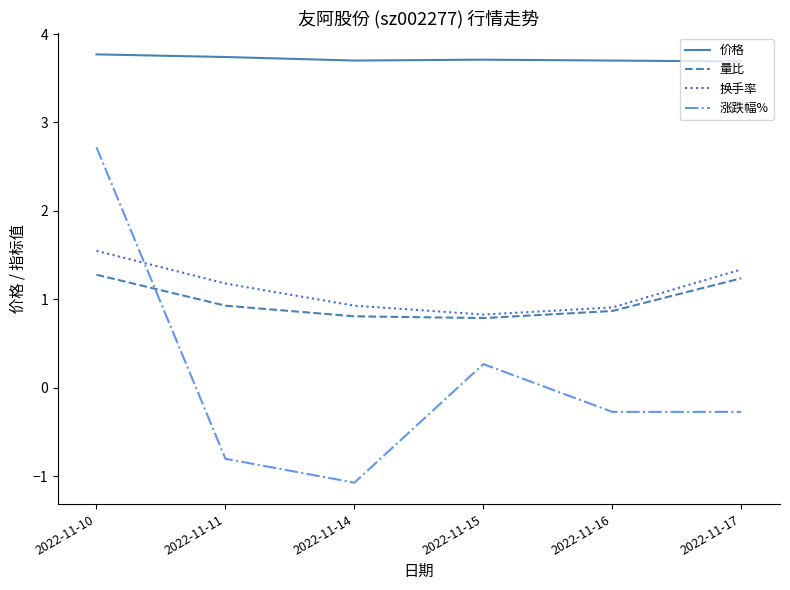

Which series has the widest spread of values?

涨跌幅%